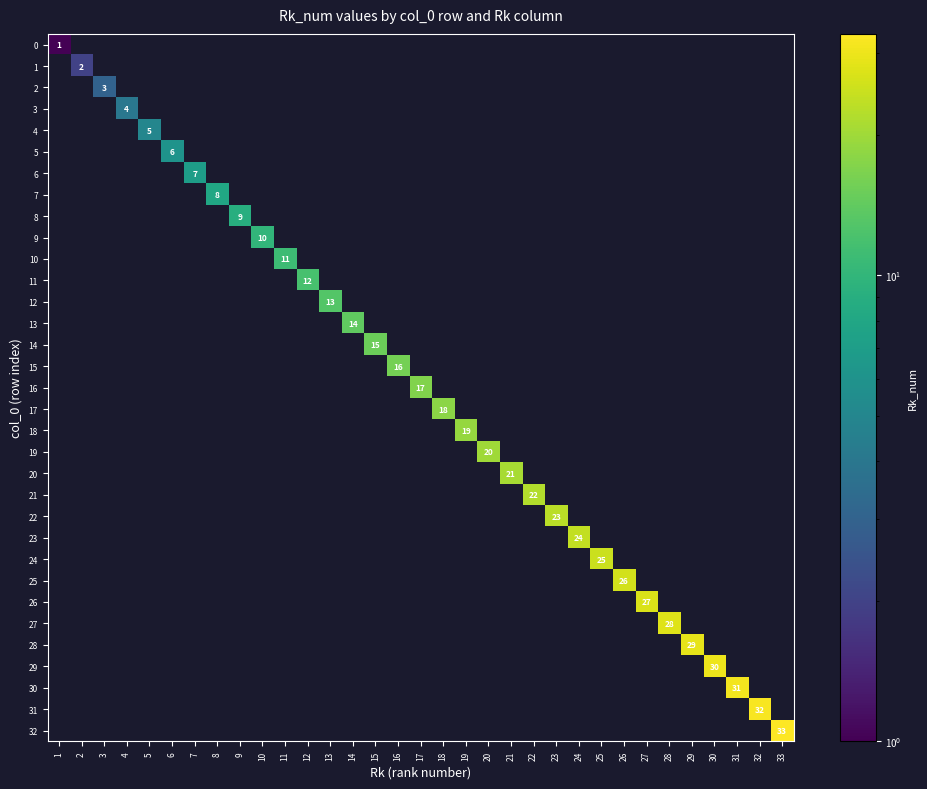

What is the difference between the highest and lowest values at 10?

10